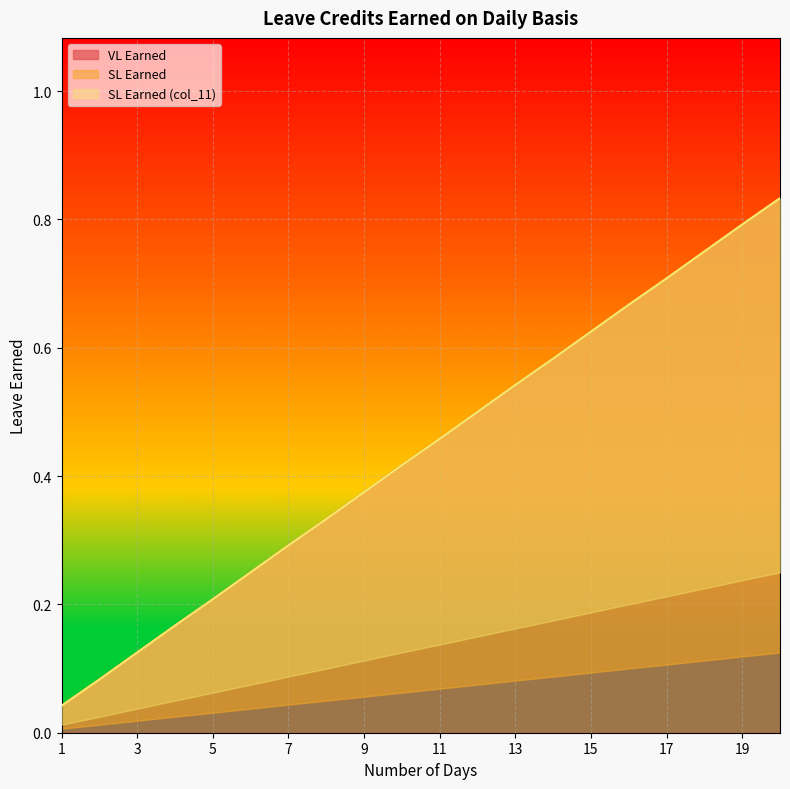

What are all the series names shown in the legend?

VL Earned, SL Earned, SL Earned (col_11)